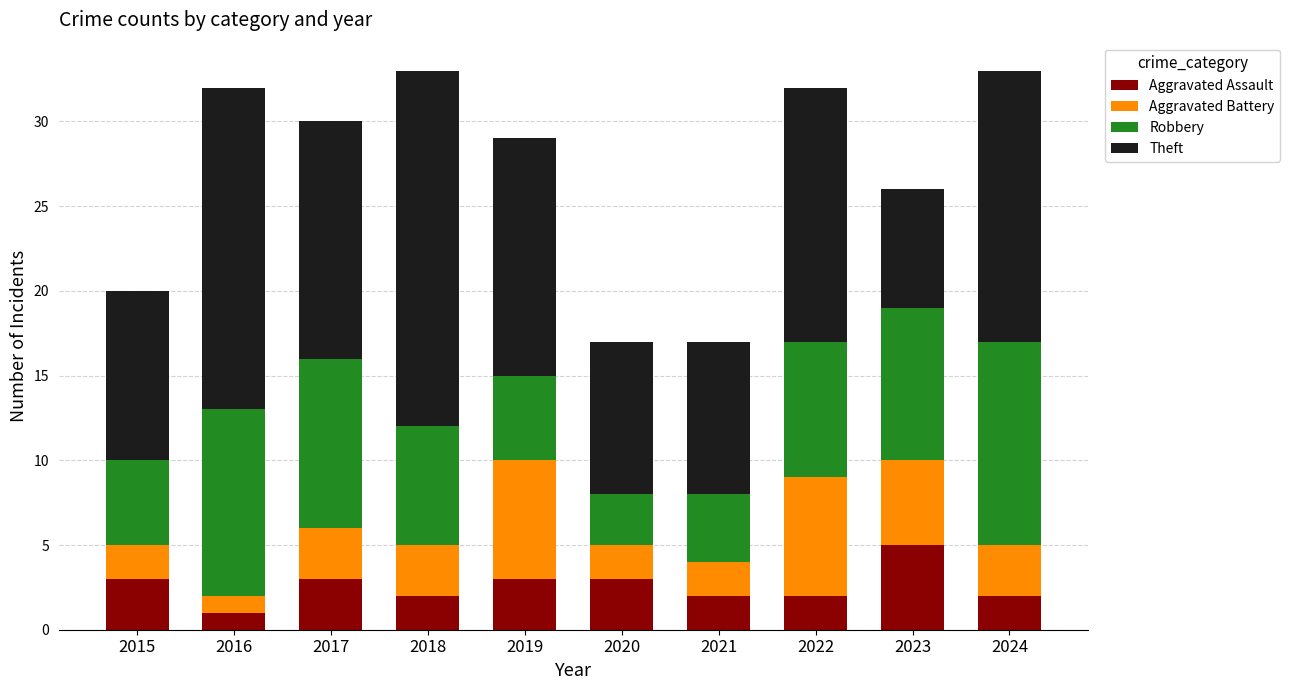

What is the difference between the maximum and minimum values in the Aggravated Assault series?

4